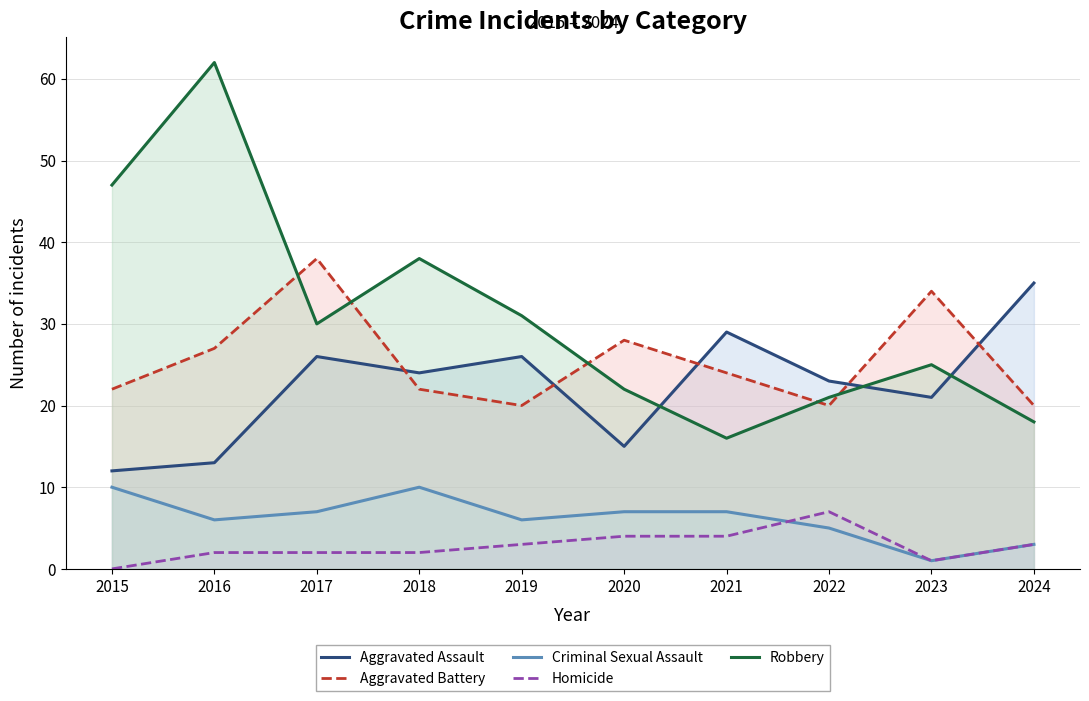

At which category does Aggravated Assault reach its first local peak?

2017